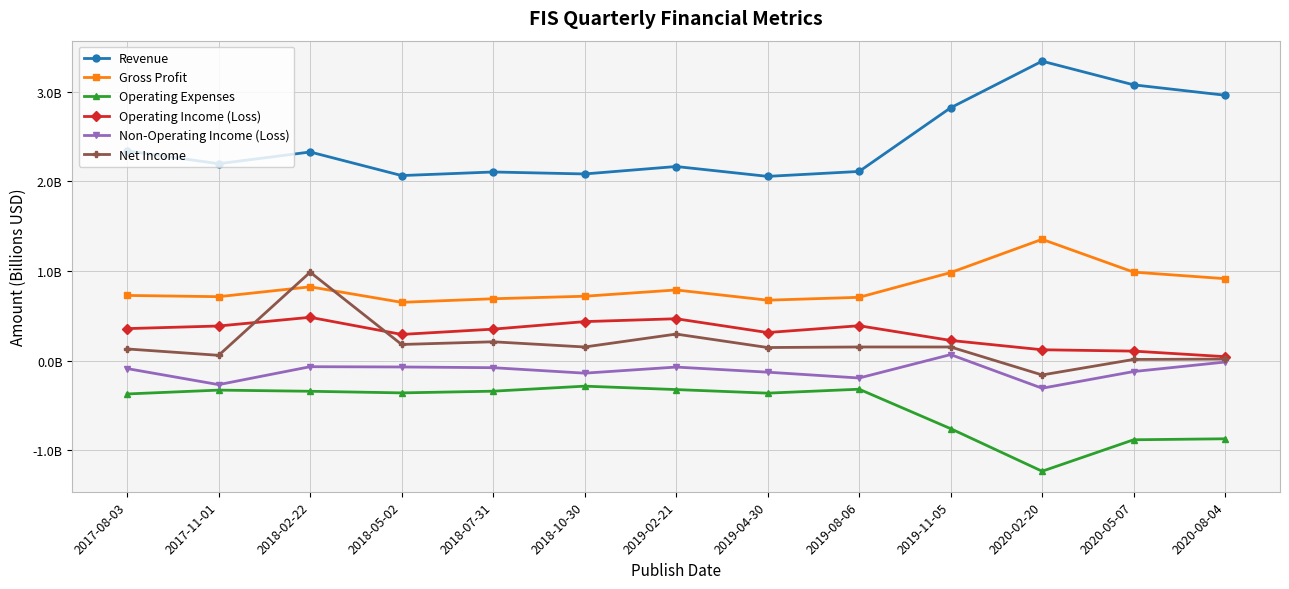

At which category is the sum across all series the highest?

2018-02-22